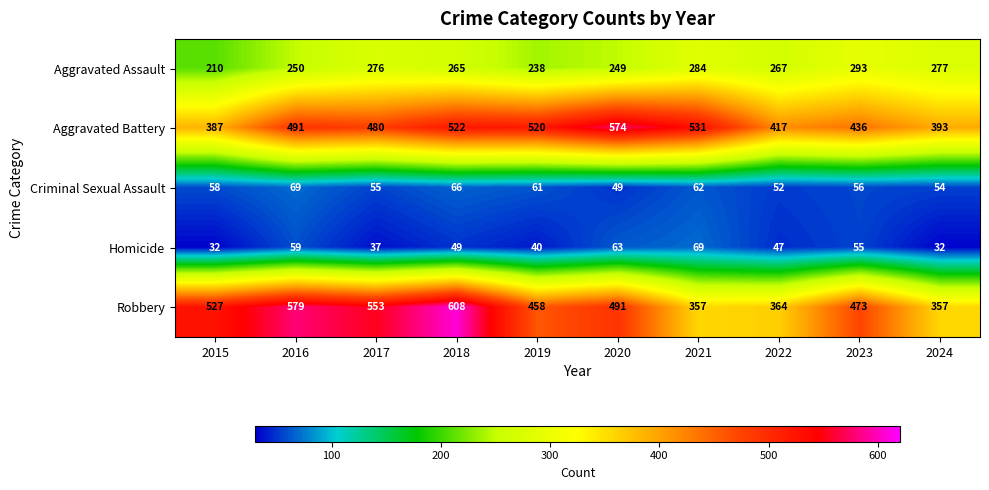

The value of Aggravated Battery at 2015 is 648. True or false?

False